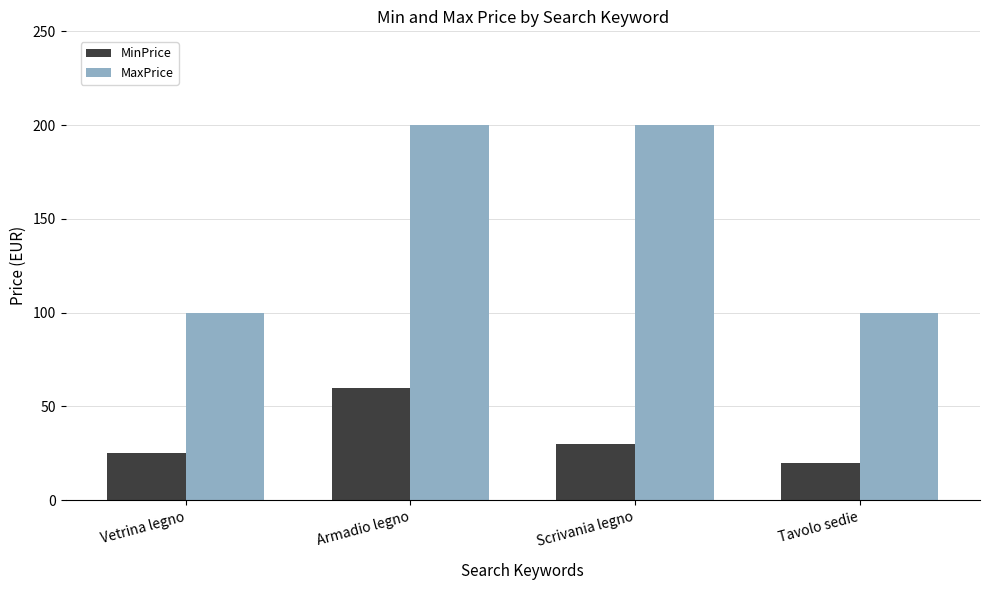

How many groups of bars are there?

4